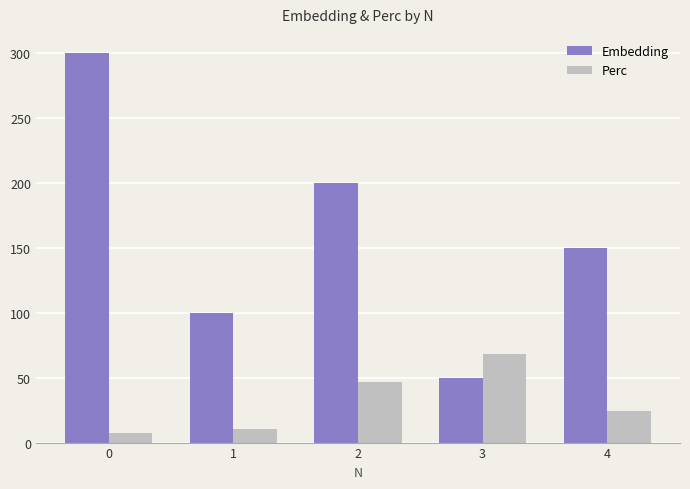

How many bars are there in each group?

2